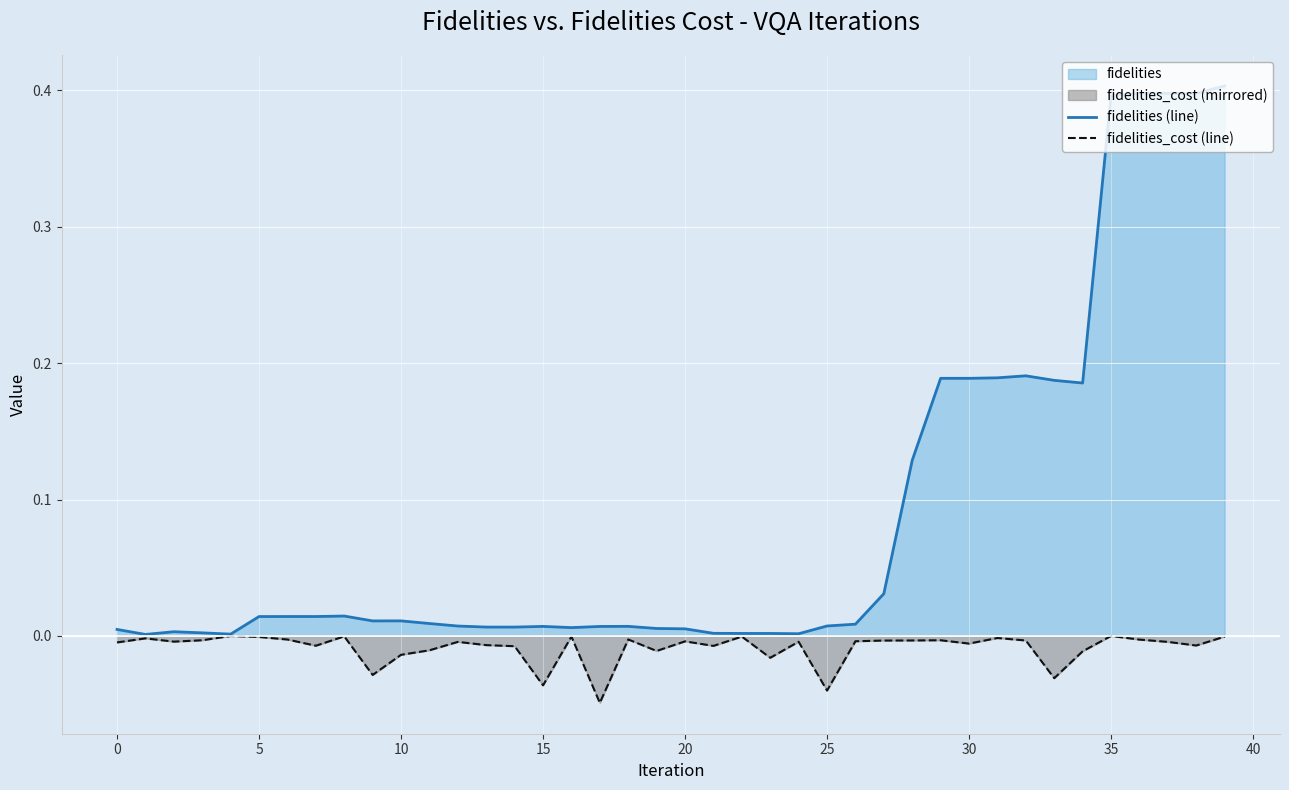

Which series changed the most between 12 and 29?

fidelities (line)